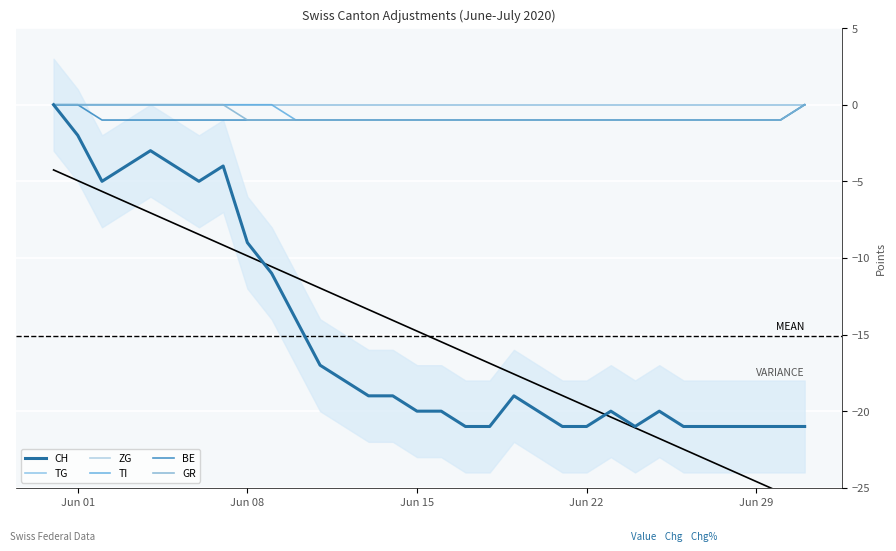

Is it true that TI equals 0 at Jun 22?

True